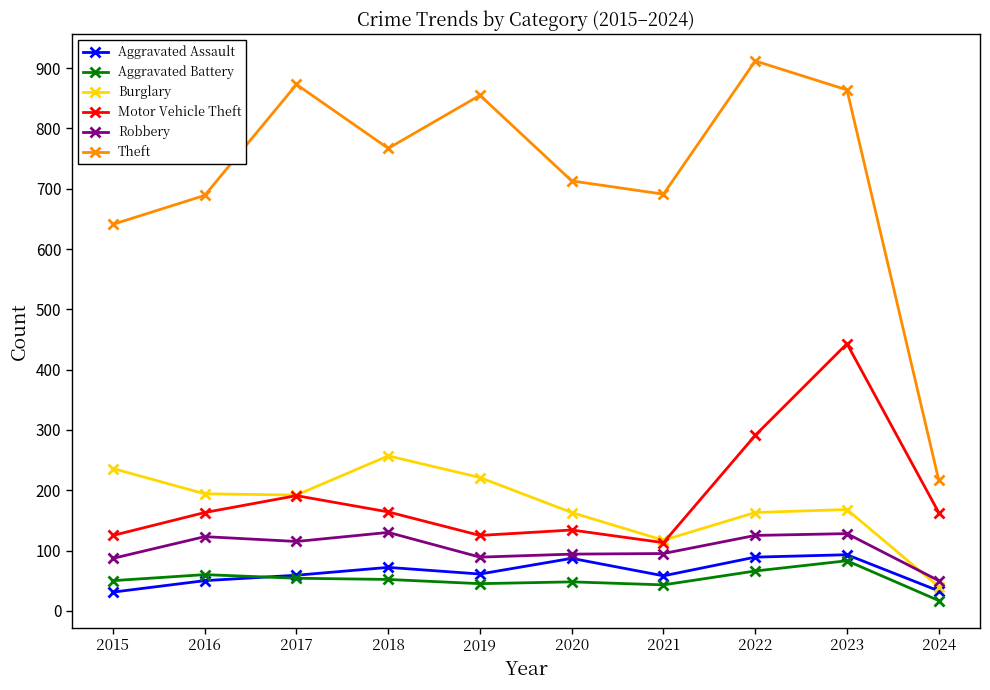

What are all the series names shown in the legend?

Aggravated Assault, Aggravated Battery, Burglary, Motor Vehicle Theft, Robbery, Theft